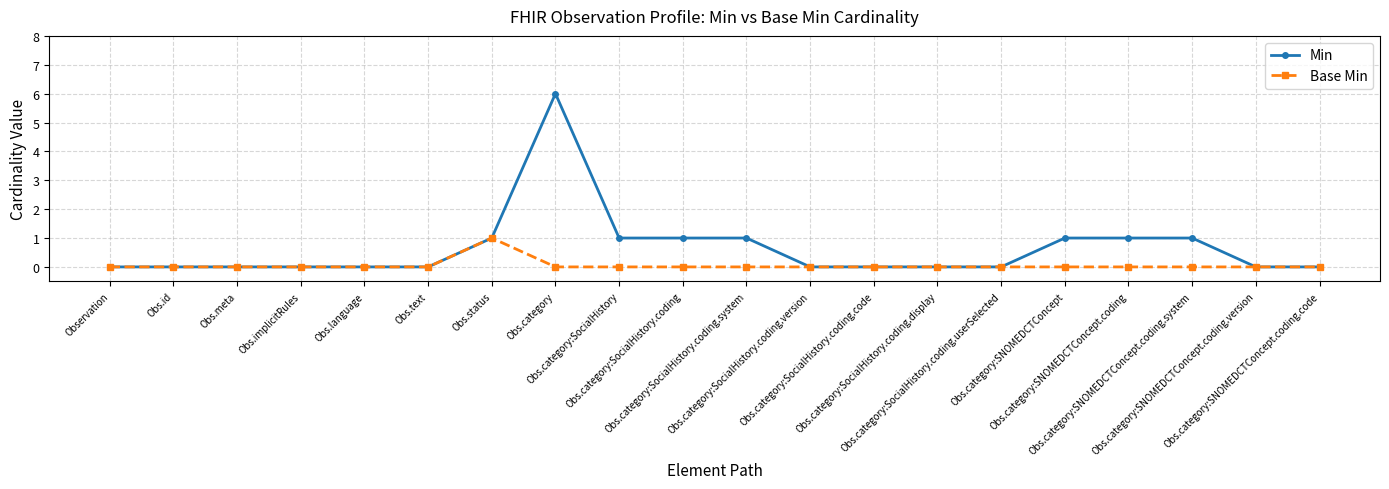

What is the difference between the Min values at Observation and Obs.category:SNOMEDCTConcept.coding?

1